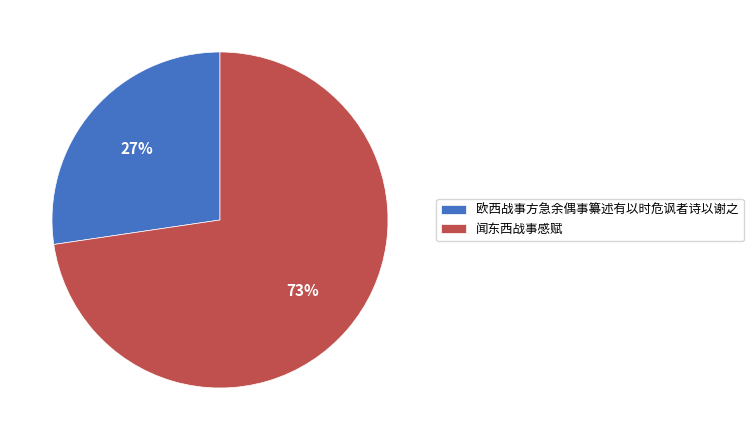

Which category has the biggest portion of the pie?

闻东西战事感赋